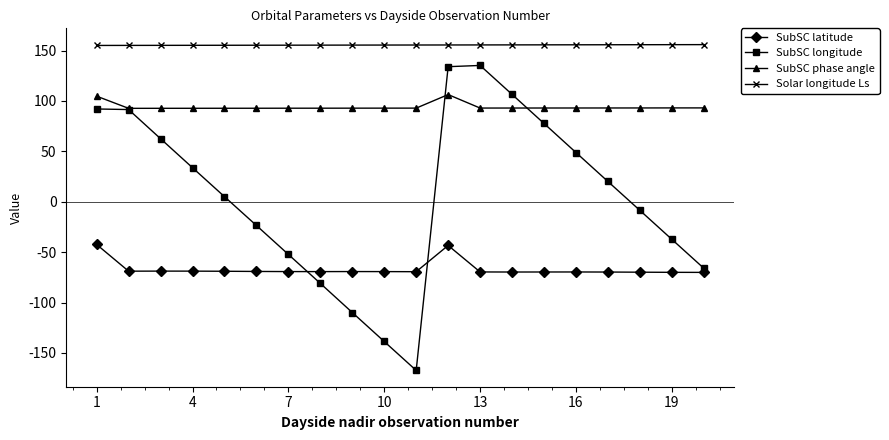

List the series in order of their peak value, highest first.

Solar longitude Ls, SubSC longitude, SubSC phase angle, SubSC latitude